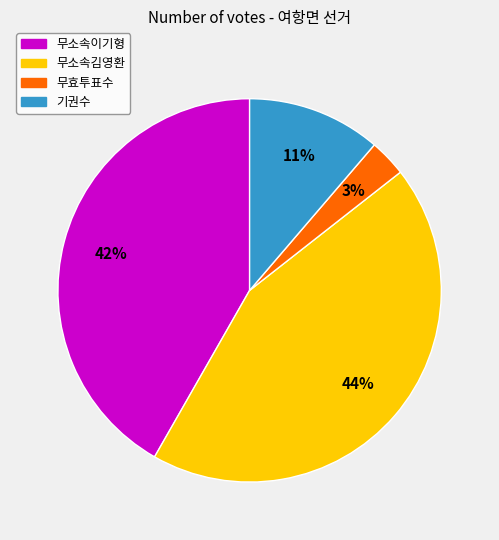

What percentage is the 무소속김영환 slice, to the nearest percent?

44%